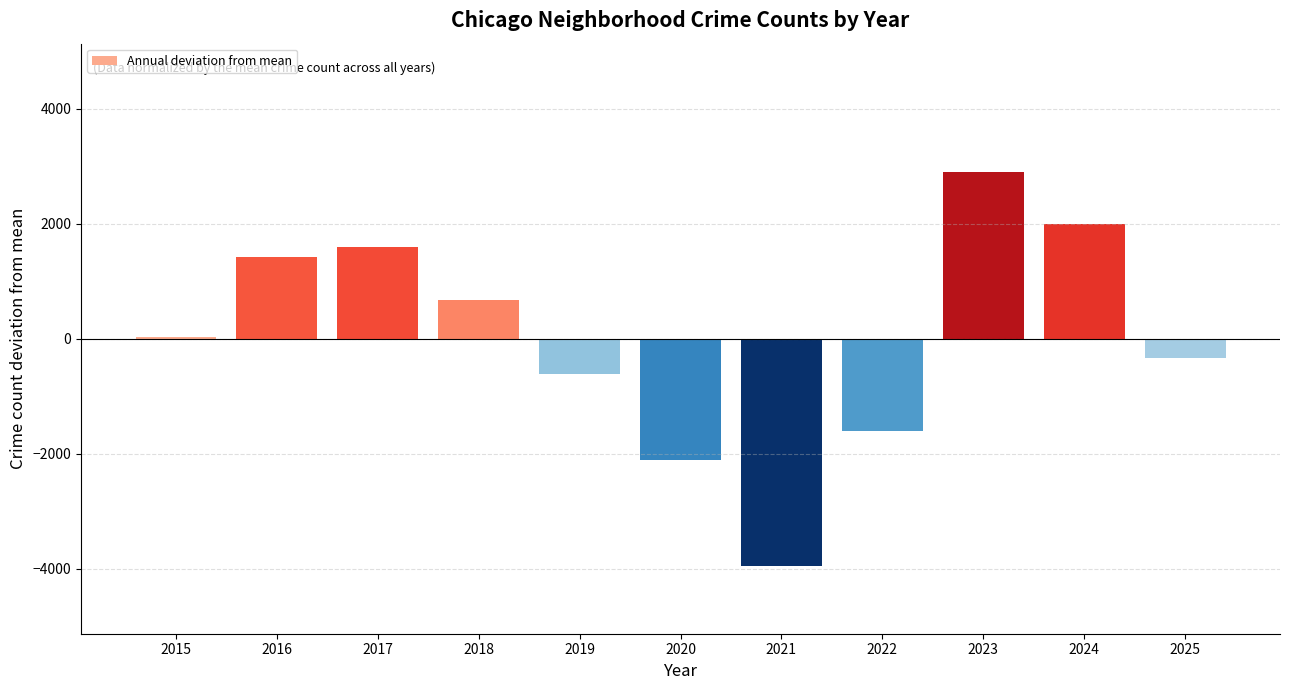

Reading left to right, transcribe all the data shown in this chart.

2015=24.1	2016=1419.1	2017=1602.1	2018=665.1	2019=-612.9	2020=-2104.9	2021=-3949.9	2022=-1607.9	2023=2908.1	2024=1992.1	2025=-334.9